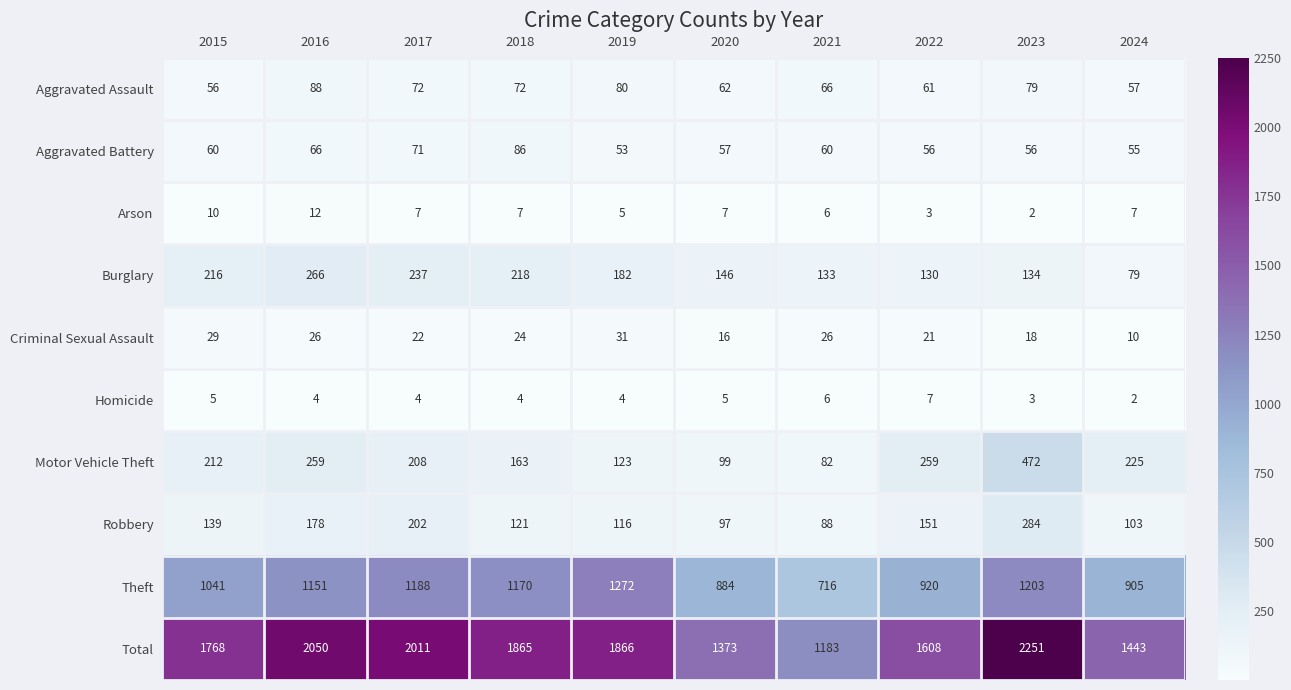

At how many categories does at least one series exceed 2234?

1